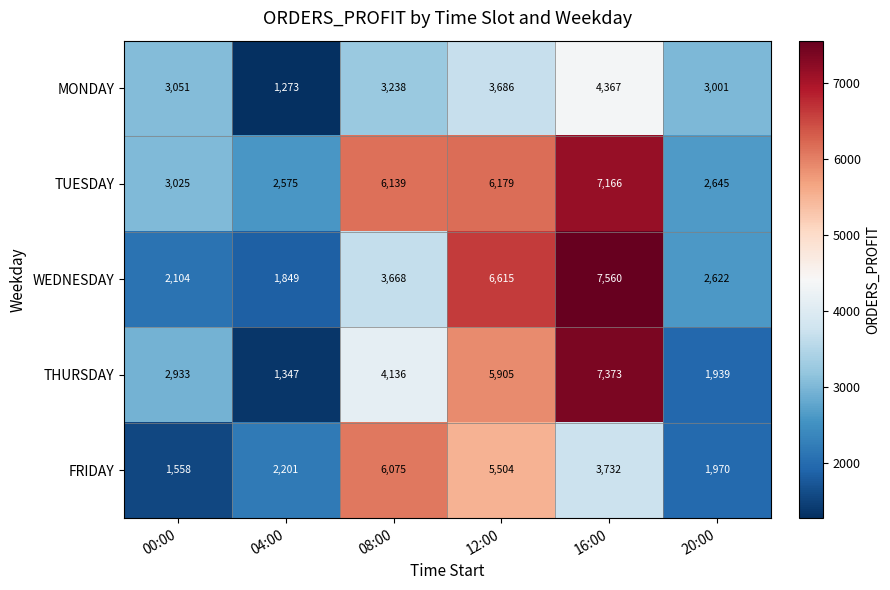

Which category has the highest value across all series?

16:00